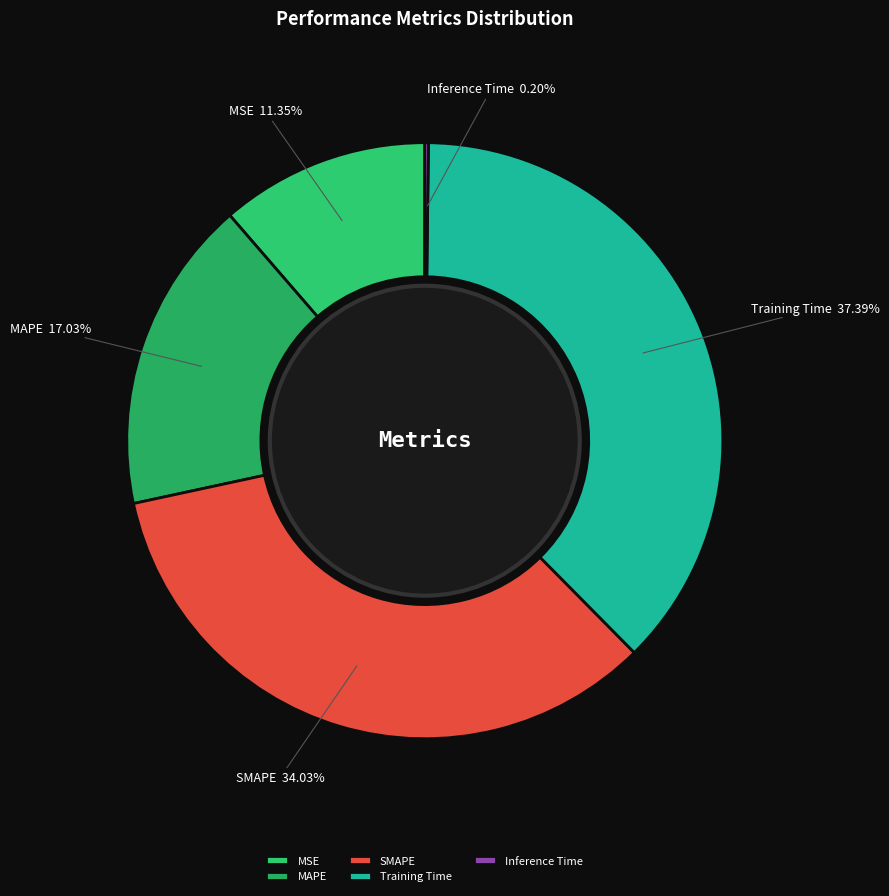

Which has a higher value, SMAPE or Training Time?

Training Time